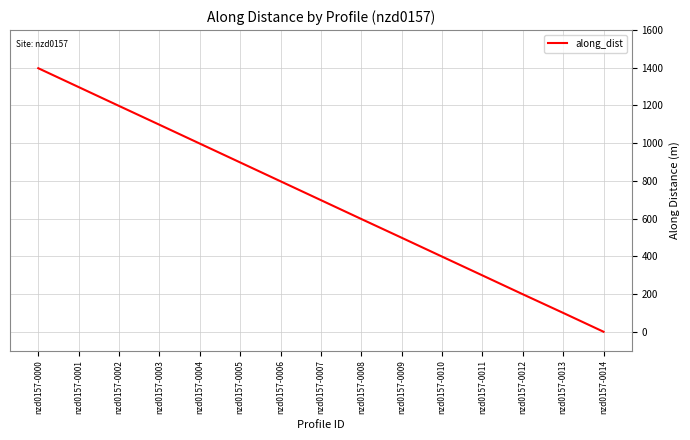

Read the value at nzd0157-0001.

1297.7